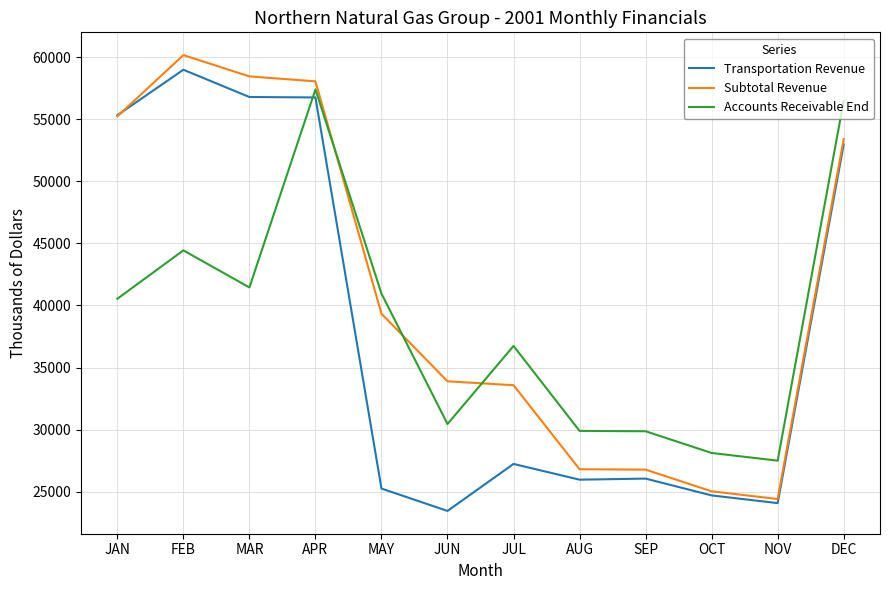

At which category is the sum across all series the highest?

APR